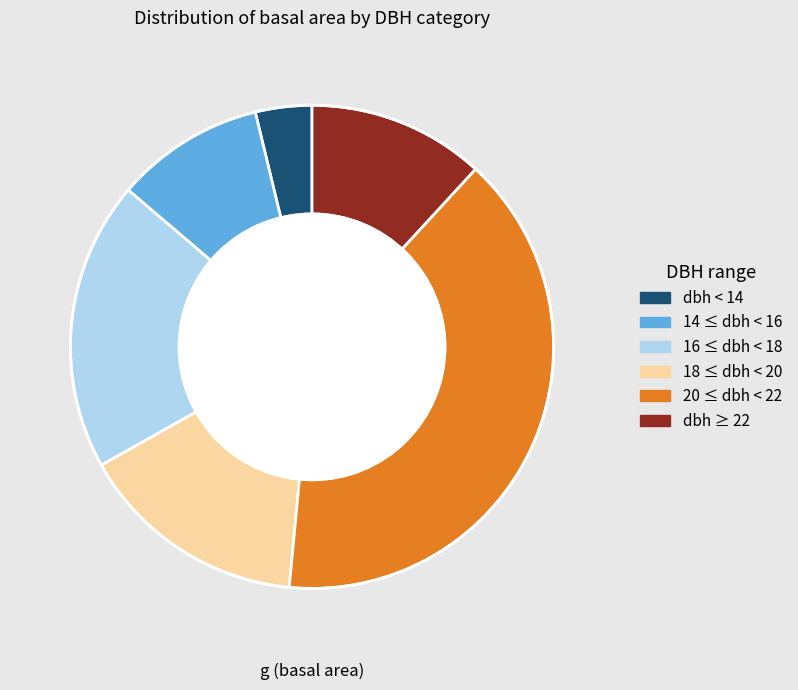

Does any single category account for the majority?

No